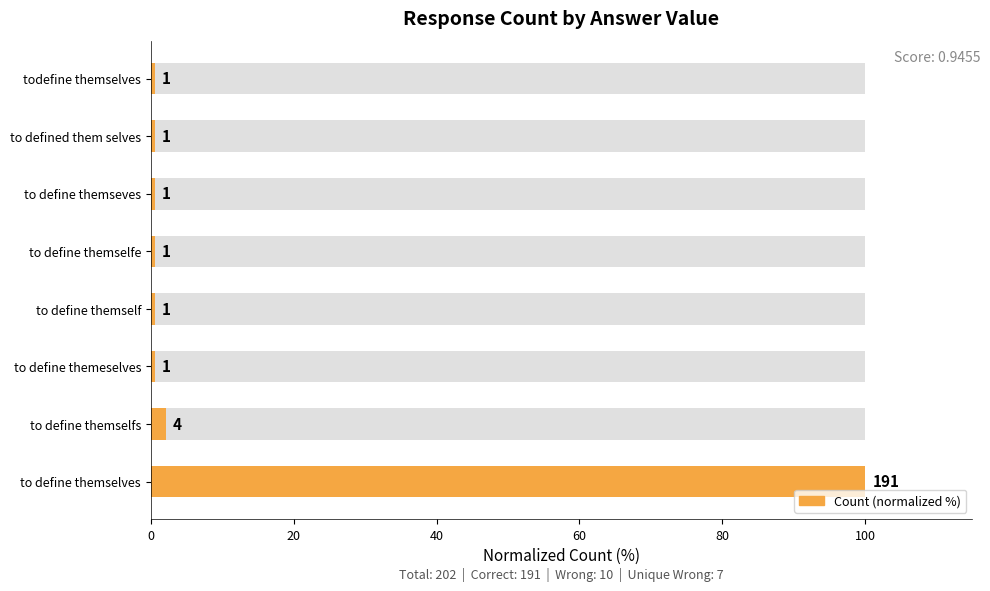

Reading left to right, extract all data points from this chart.

100.0	2.1	0.5	0.5	0.5	0.5	0.5	0.5